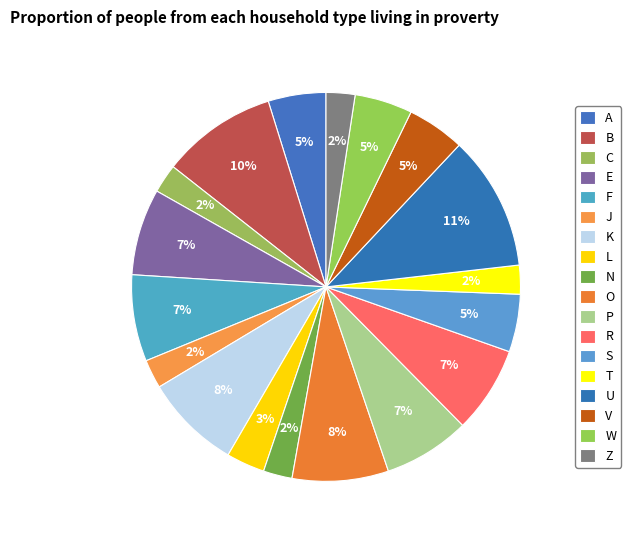

Between O and N, which is larger?

O